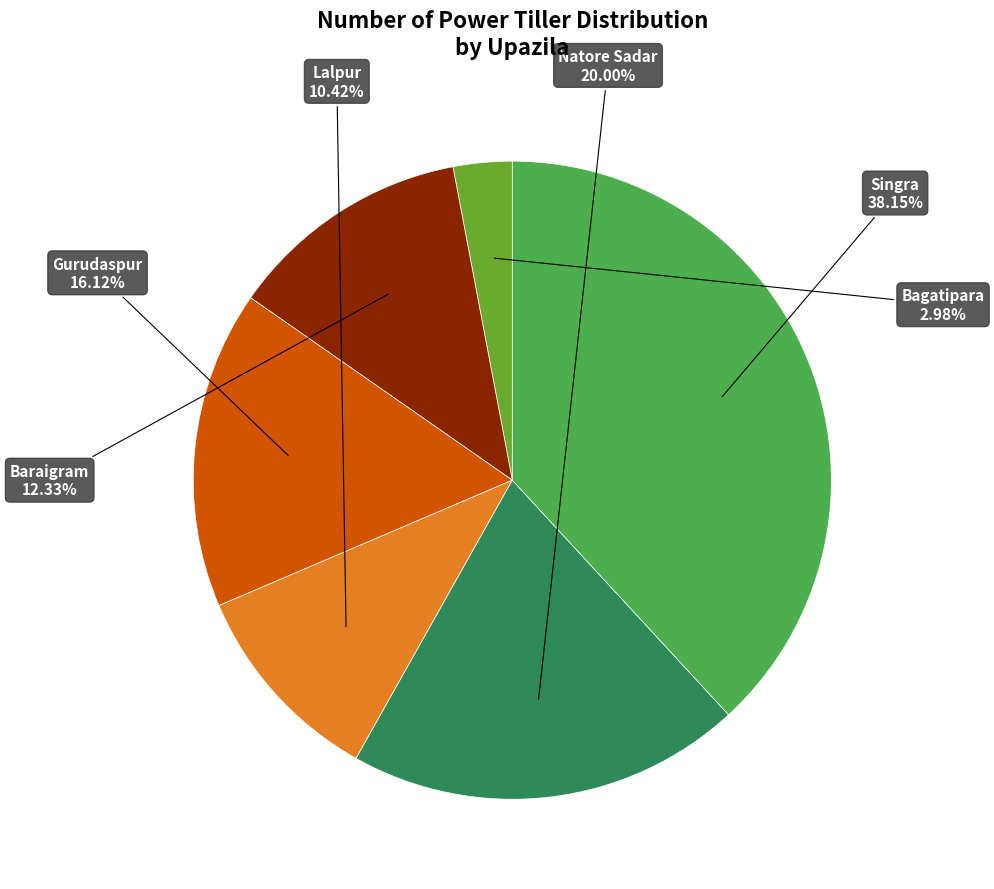

How many slices are in this pie chart?

6